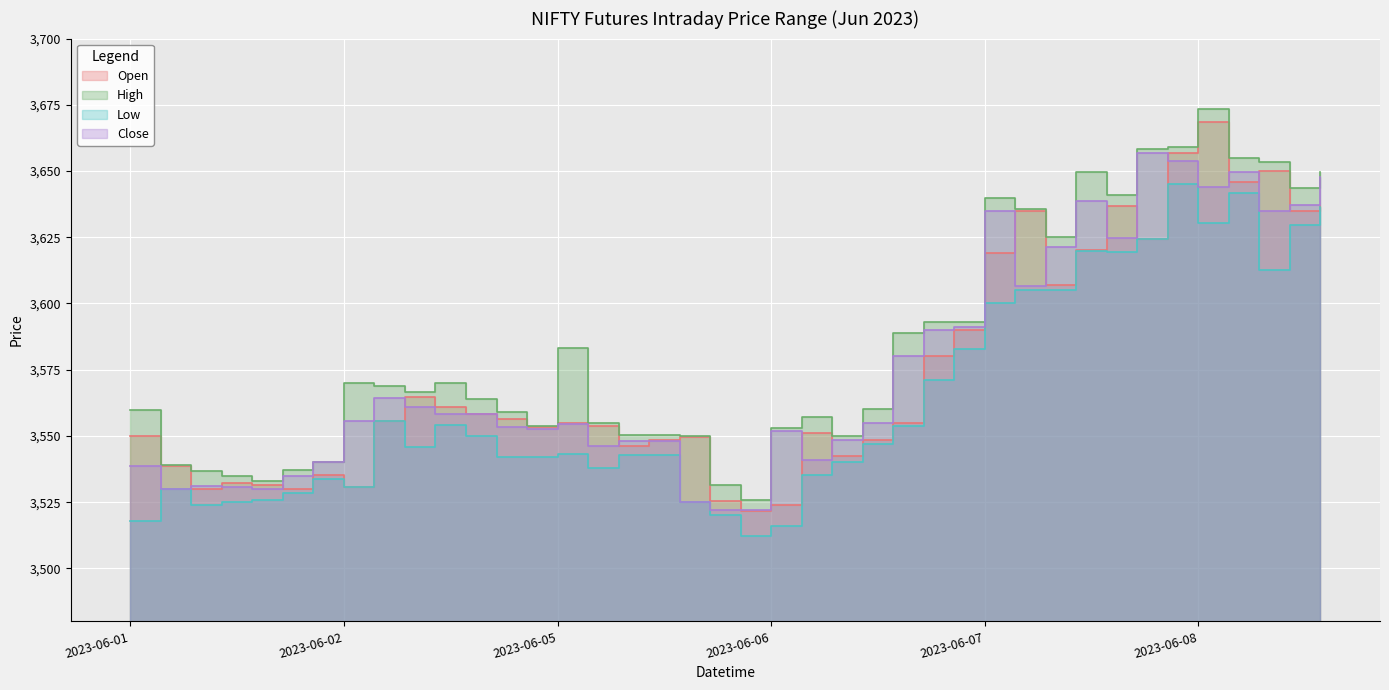

Which category has the highest value in the Close series?

2023-06-07 14:15